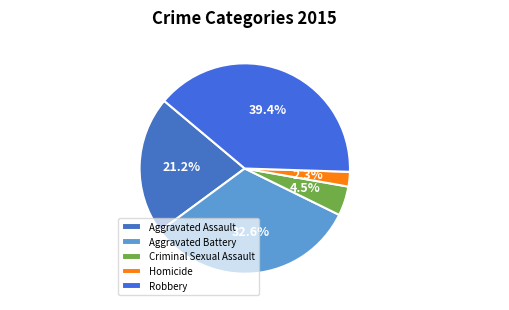

Does Criminal Sexual Assault account for over 50% of the chart?

No